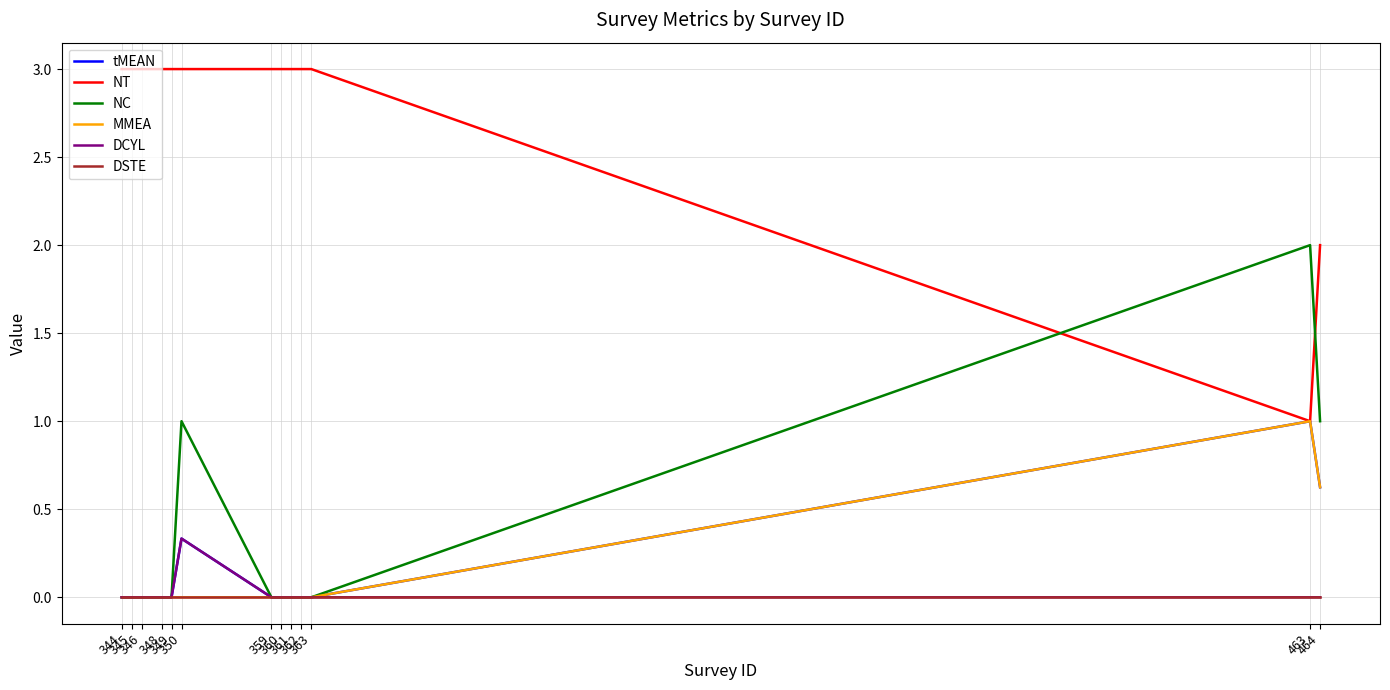

True or false: DSTE and NT cross at least once.

False